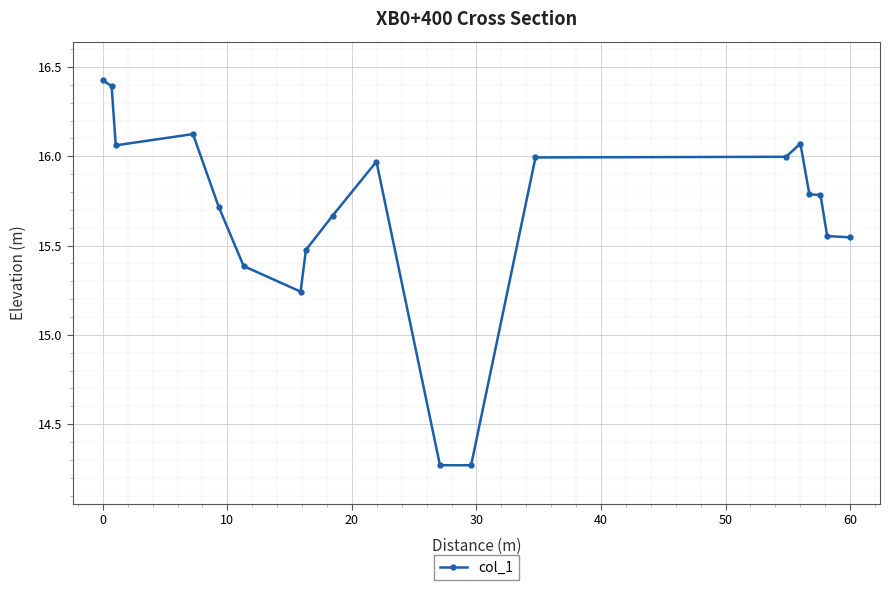

What is the difference between the maximum and minimum values?

2.2